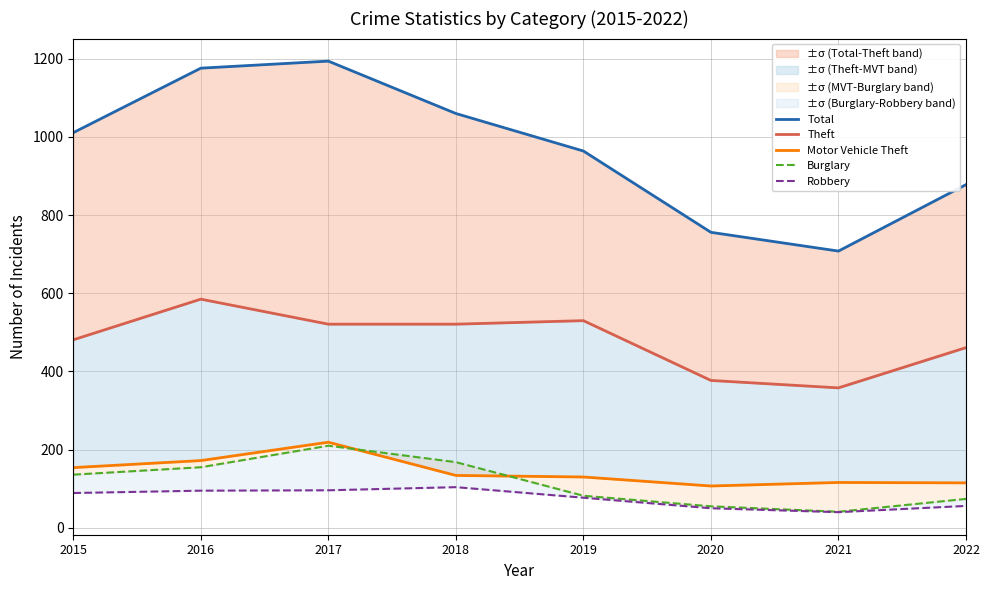

Is the value of Robbery at 2022 greater than the value of Motor Vehicle Theft at 2019?

No